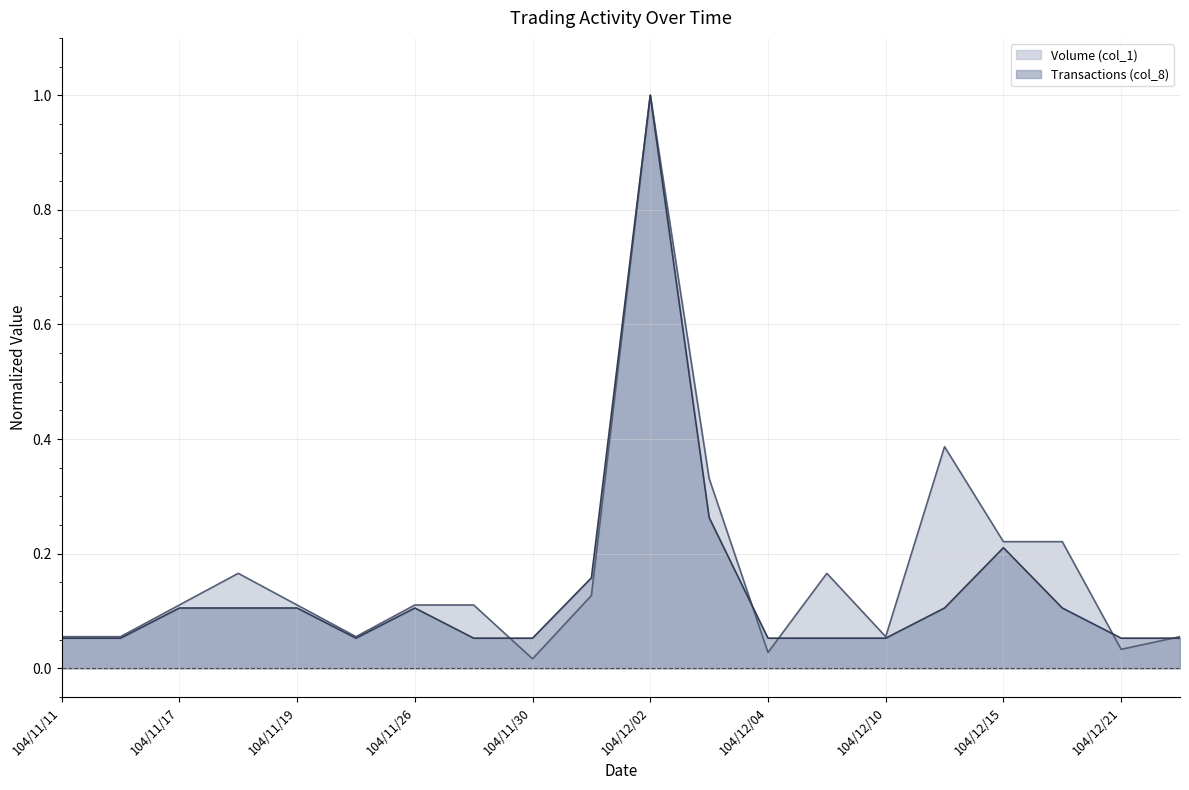

How many series are shown in this chart?

2